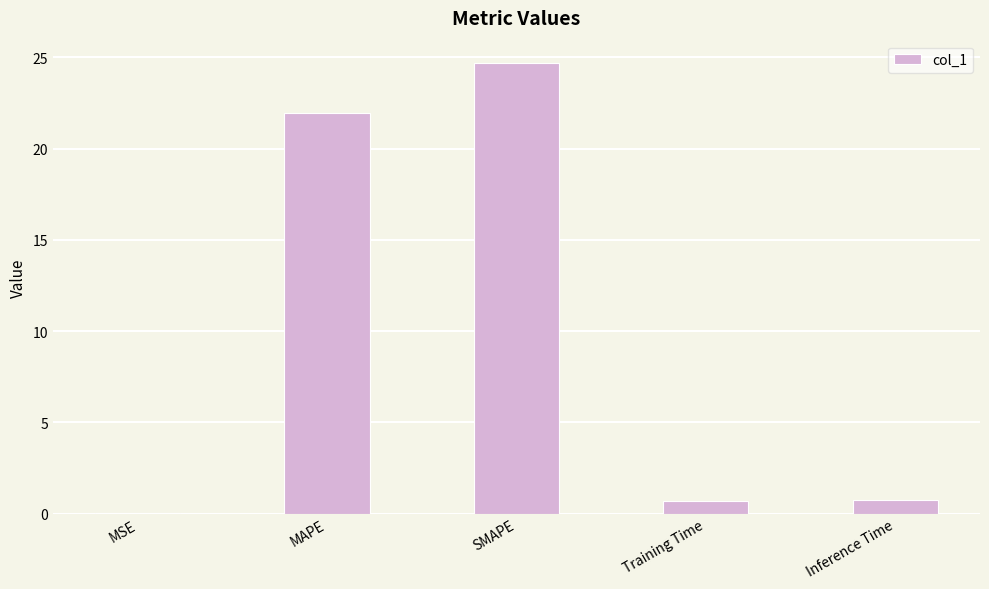

The value at Inference Time is 0.8. True or false?

True